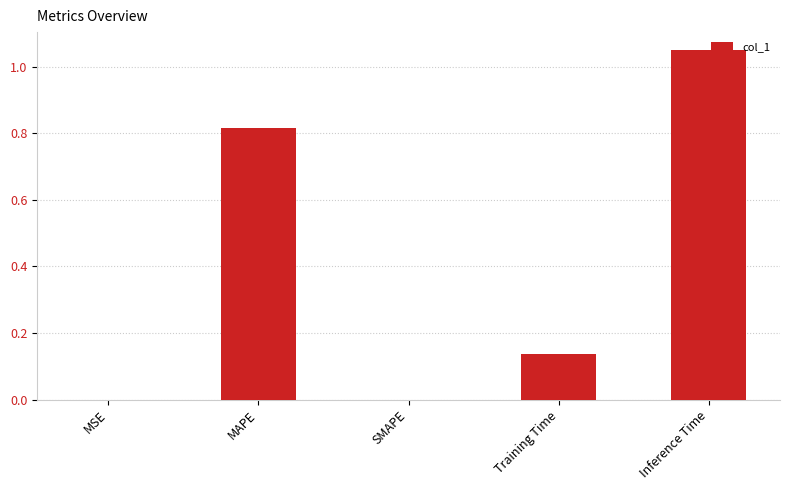

What is the change in value from MAPE to Inference Time?

+0.2